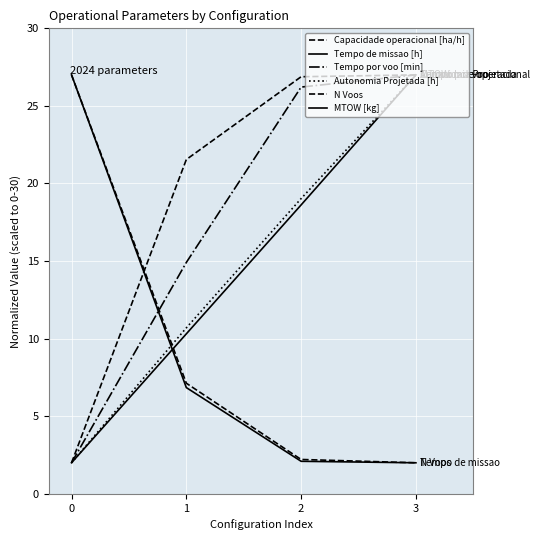

Does the chart display data point markers on the line(s)?

No